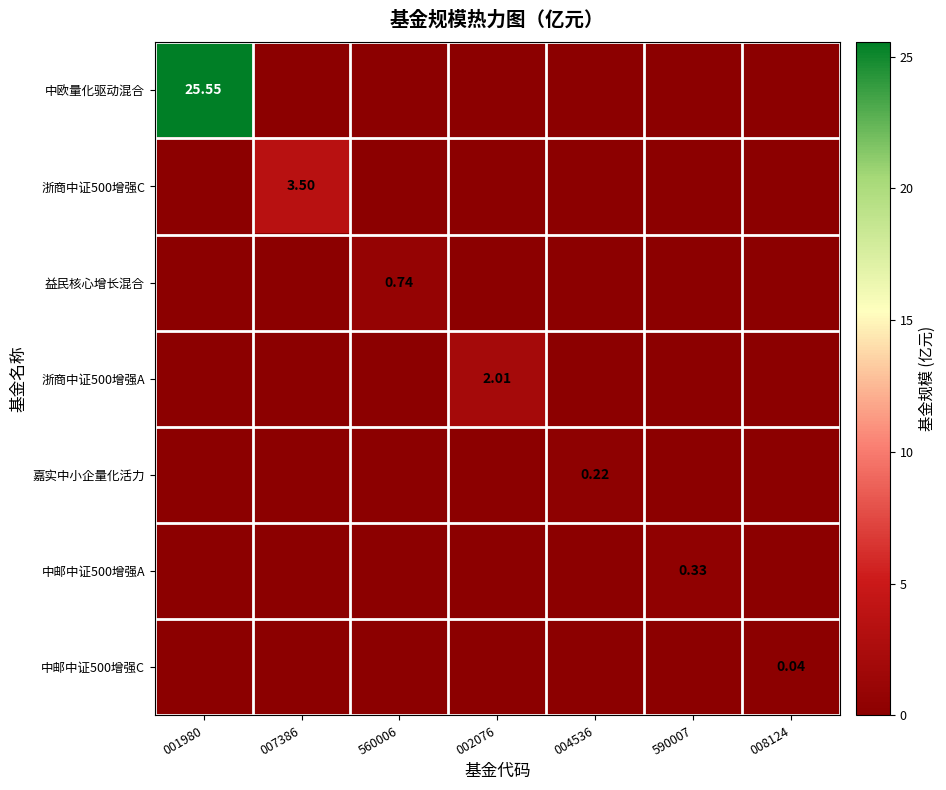

The 浙商中证500增强A series shows 0.0 at 004536. True or false?

True